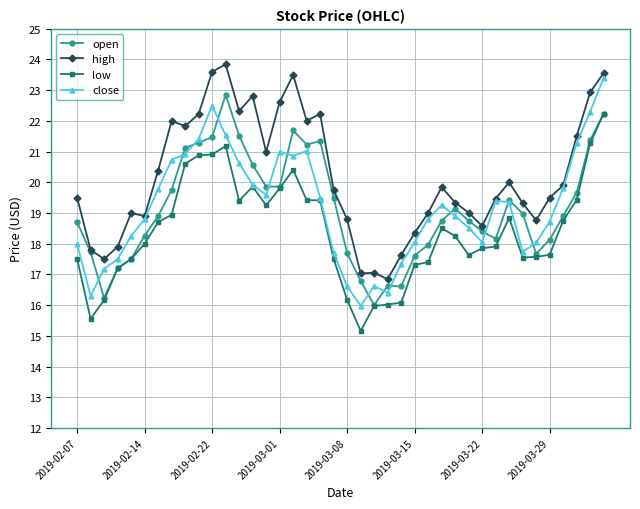

What is the smallest value displayed?

15.2